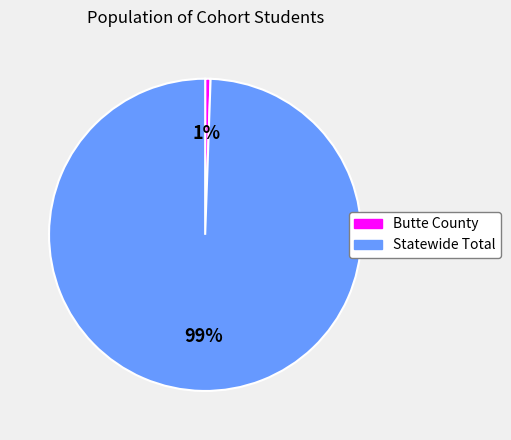

Is there a majority slice in this chart?

Yes